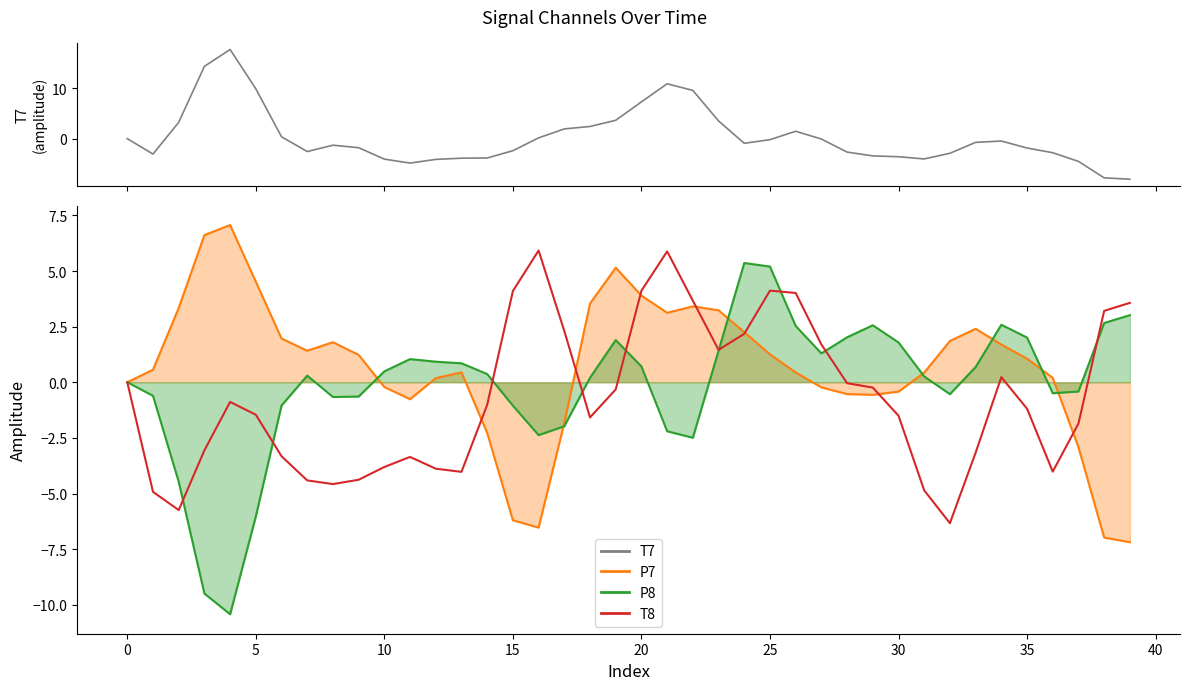

Between 15 and 39, which series saw the biggest shift?

T7